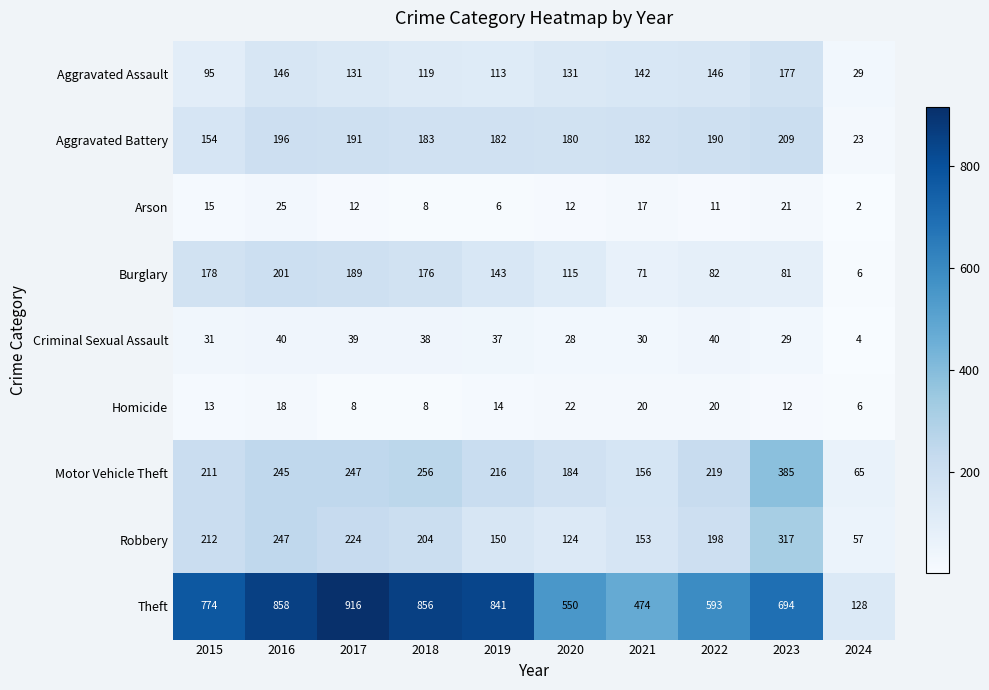

Rank the categories by Burglary value from highest to lowest.

2016, 2017, 2015, 2018, 2019, 2020, 2022, 2023, 2021, 2024